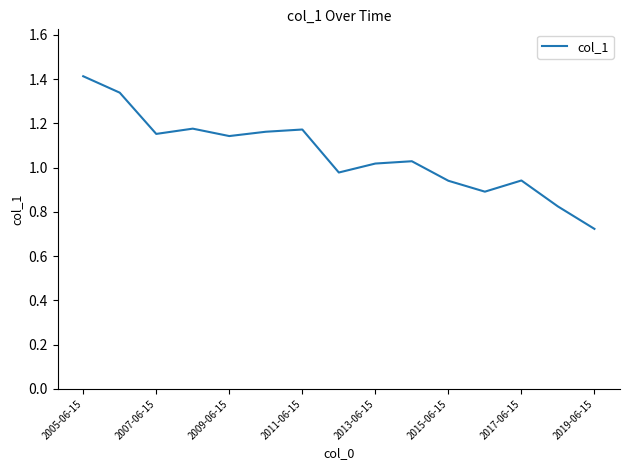

Where is the first local minimum?

2007-06-15